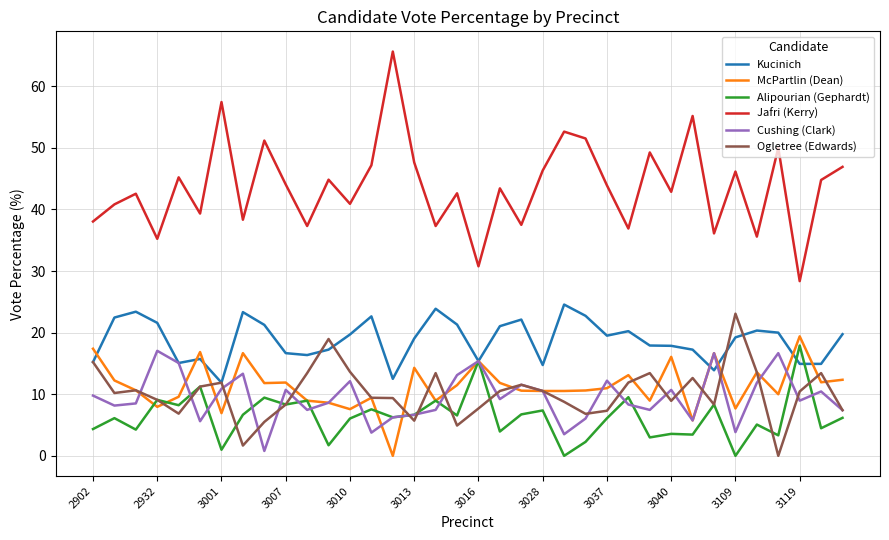

True or false: Jafri (Kerry) and Cushing (Clark) cross at least once.

False